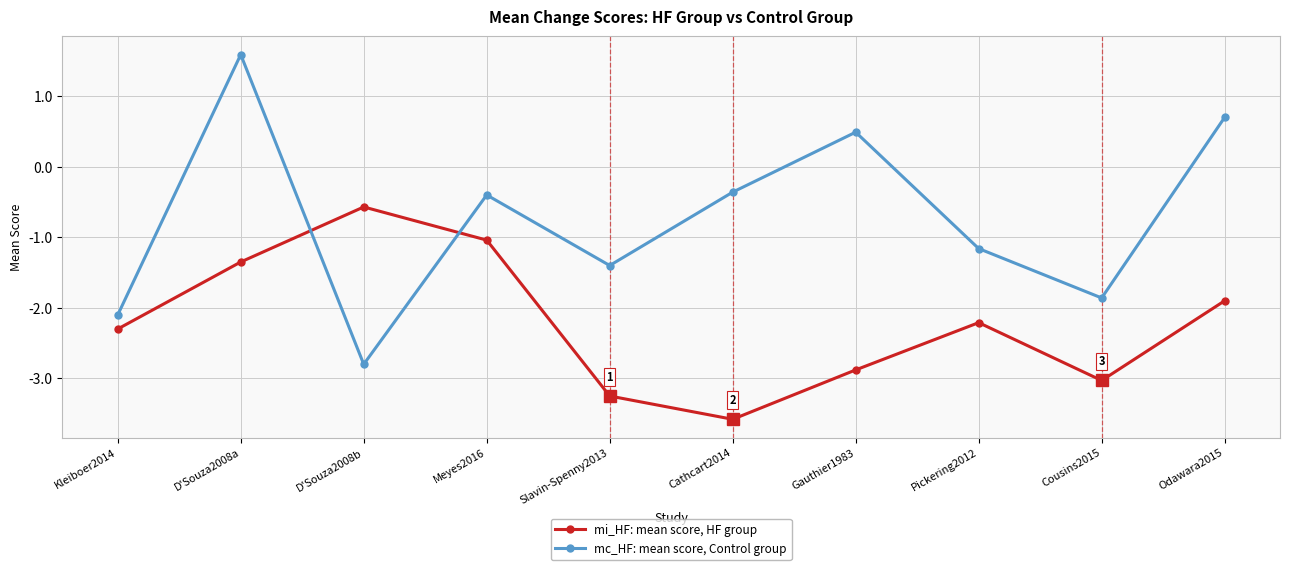

At which category is the sum across all series the highest?

D'Souza2008a